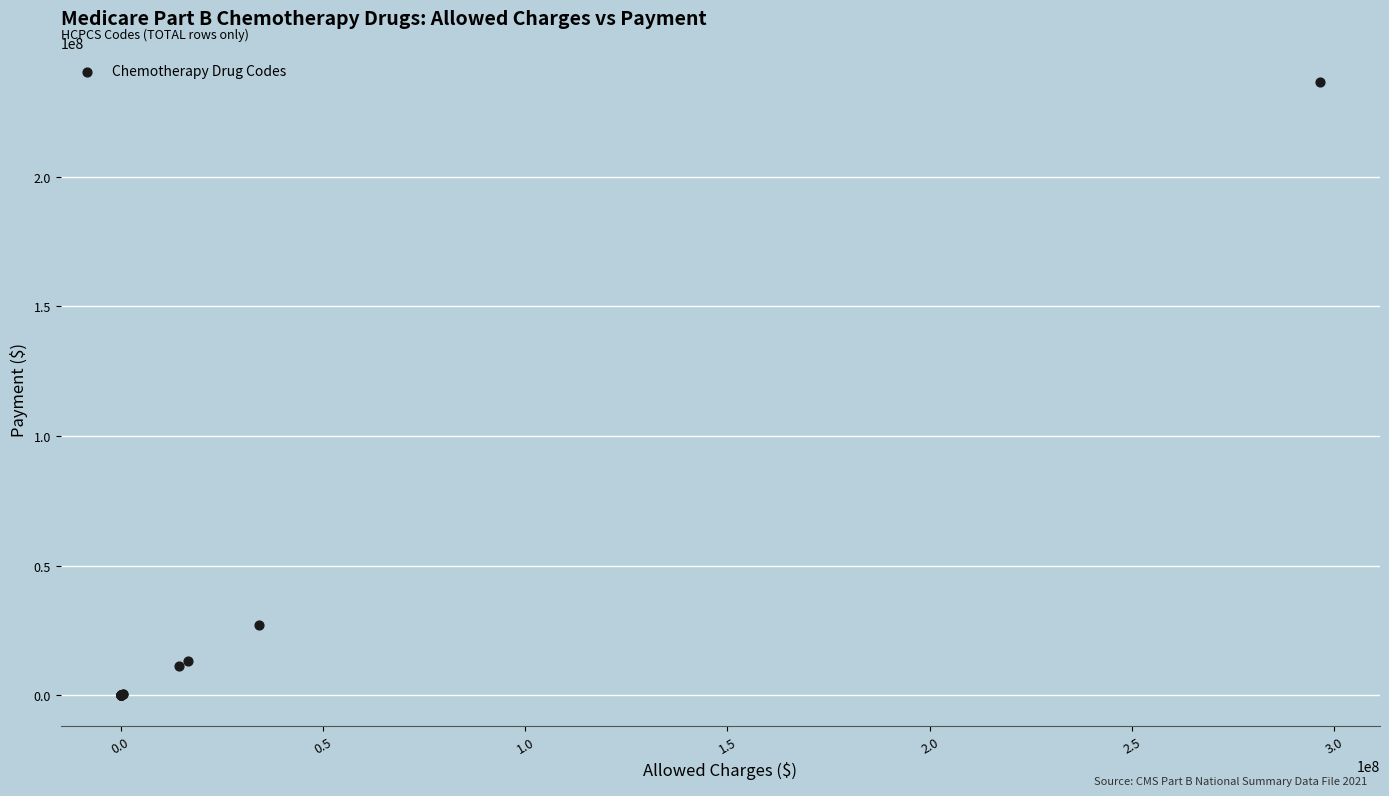

What Y value in the scatter plot is closest to 118234764?

27241873.8